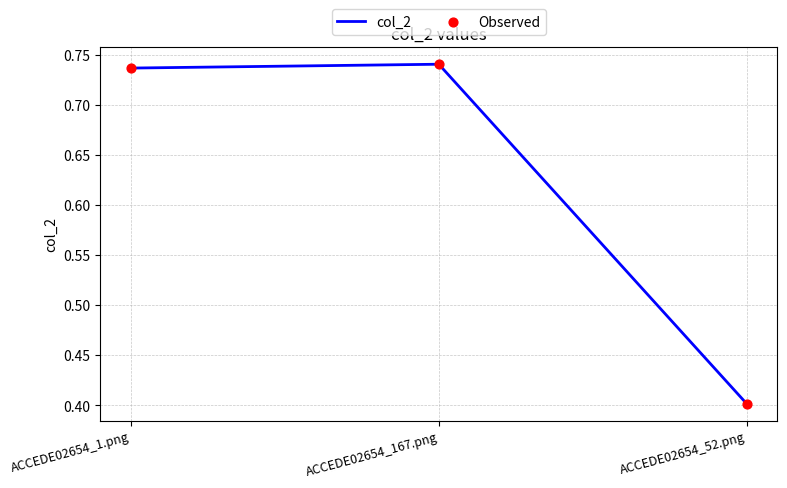

Between ACCEDE02654_52.png and ACCEDE02654_167.png, which is larger?

ACCEDE02654_167.png